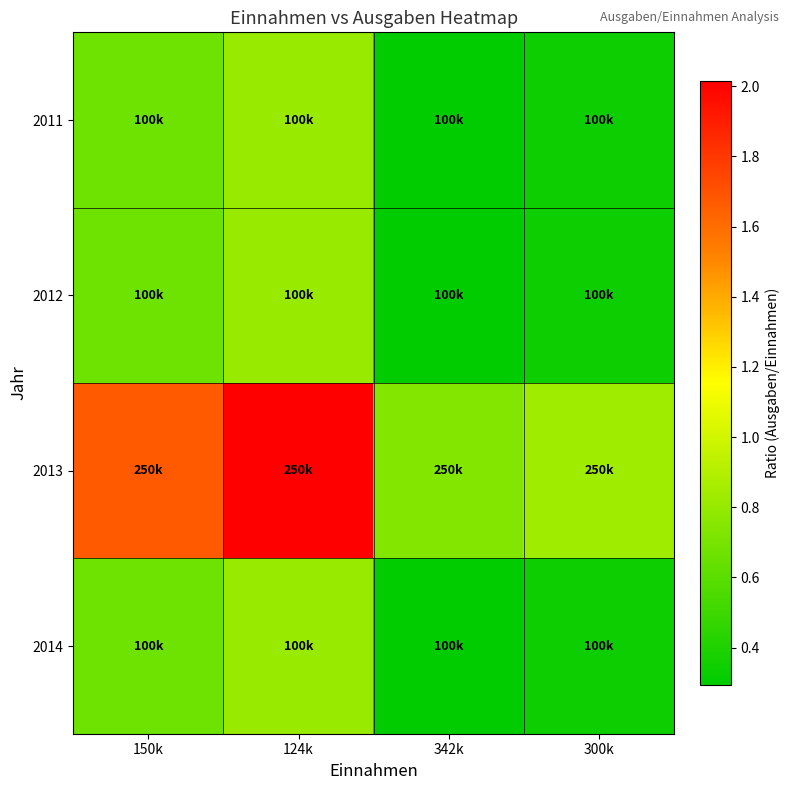

Which series has the largest range (max minus min)?

2013